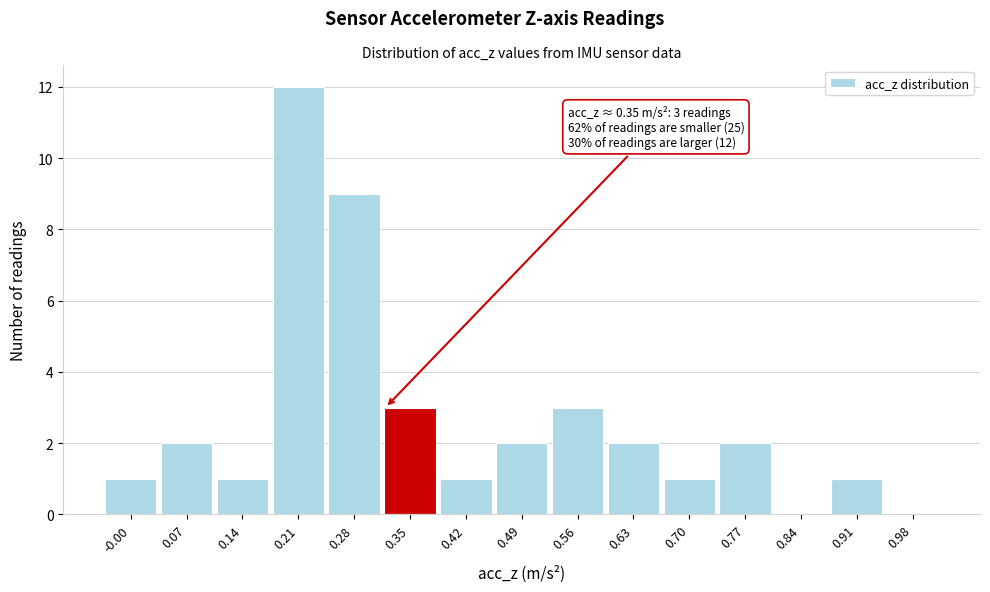

Reading left to right, list all the values displayed in this chart.

-0.00=1	0.07=2	0.14=1	0.21=12	0.28=9	0.35=3	0.42=1	0.49=2	0.56=3	0.63=2	0.70=1	0.77=2	0.84=0	0.91=1	0.98=0